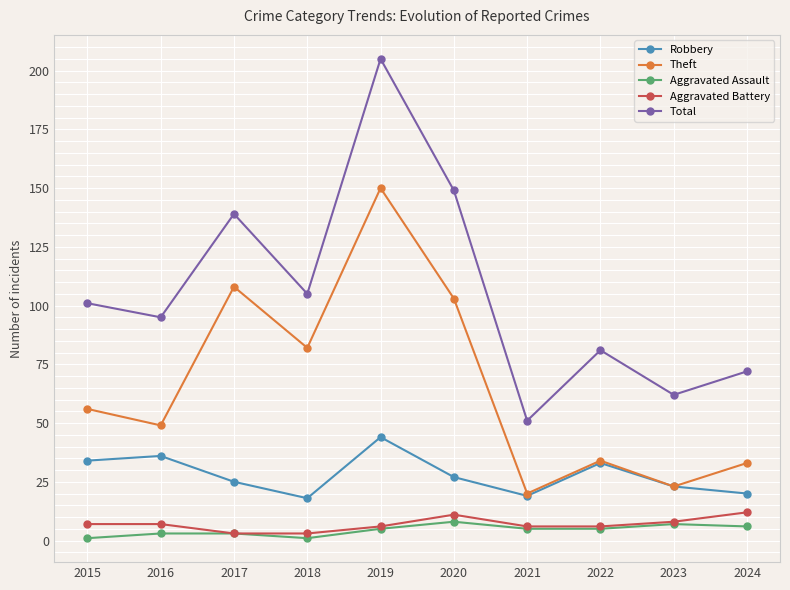

Reading left to right, extract all data points from this chart.

Robbery: 34	36	25	18	44	27	19	33	23	20
Theft: 56	49	108	82	150	103	20	34	23	33
Aggravated Assault: 1	3	3	1	5	8	5	5	7	6
Aggravated Battery: 7	7	3	3	6	11	6	6	8	12
Total: 101	95	139	105	205	149	51	81	62	72